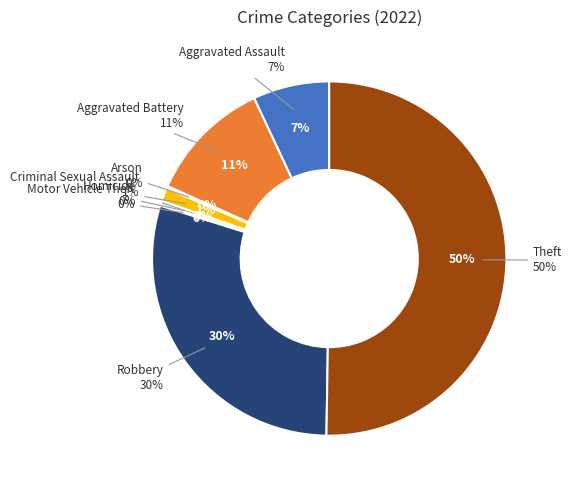

To the nearest percent, what percentage of the pie is Aggravated Battery?

11%